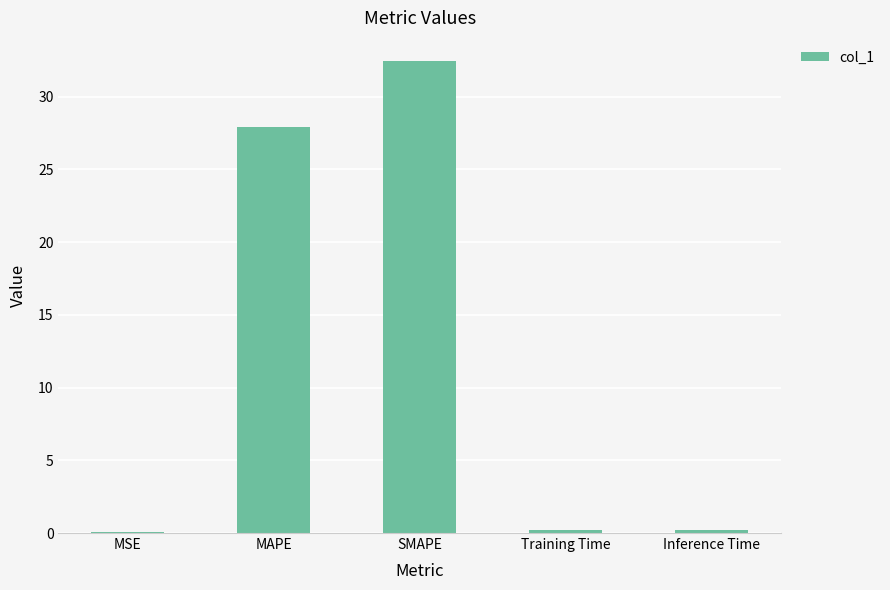

Does the chart contain stacked bars?

No